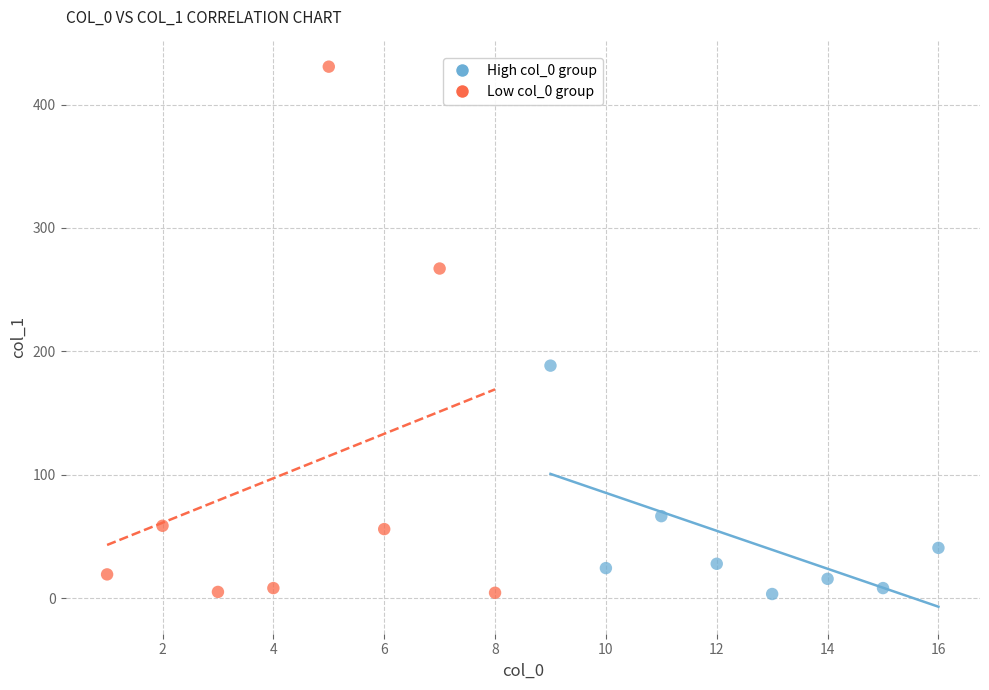

Which series contains the highest Y value?

Low col_0 group